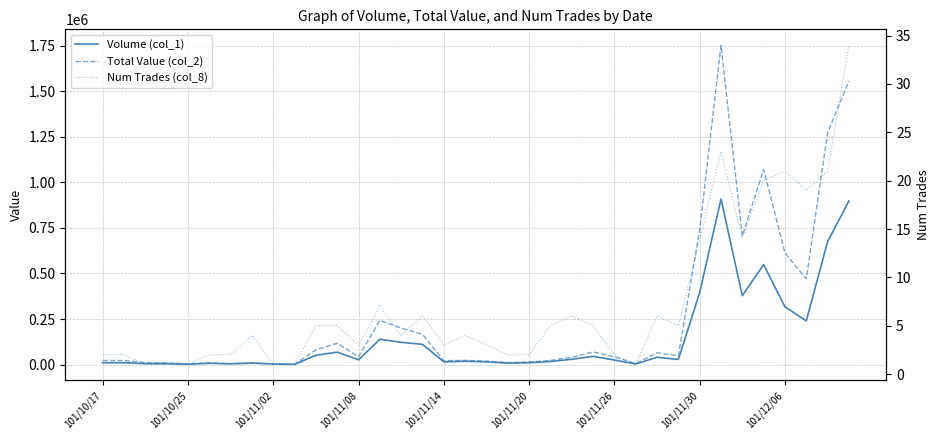

At 27, list the series in order from largest to smallest.

Total Value (col_2), Volume (col_1), Num Trades (col_8)